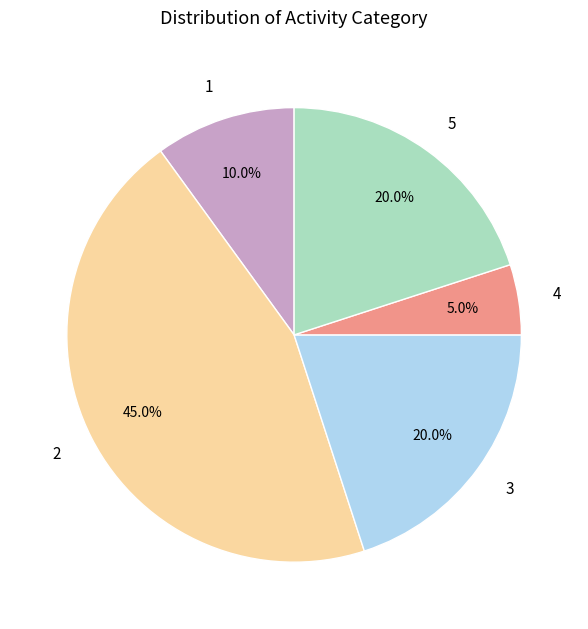

Approximately how many times larger is the value at 1 compared to 3?

0.5